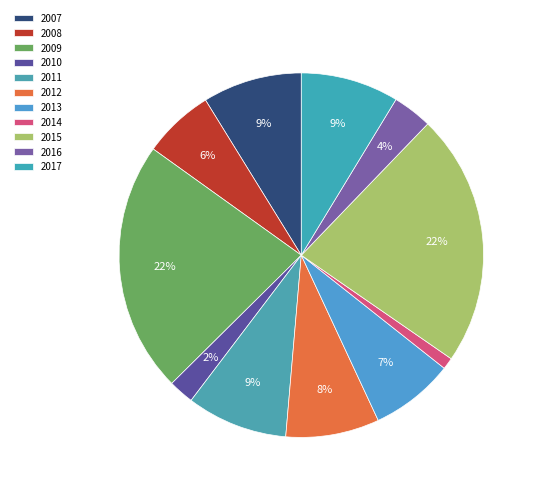

How many segments does this pie chart have?

11